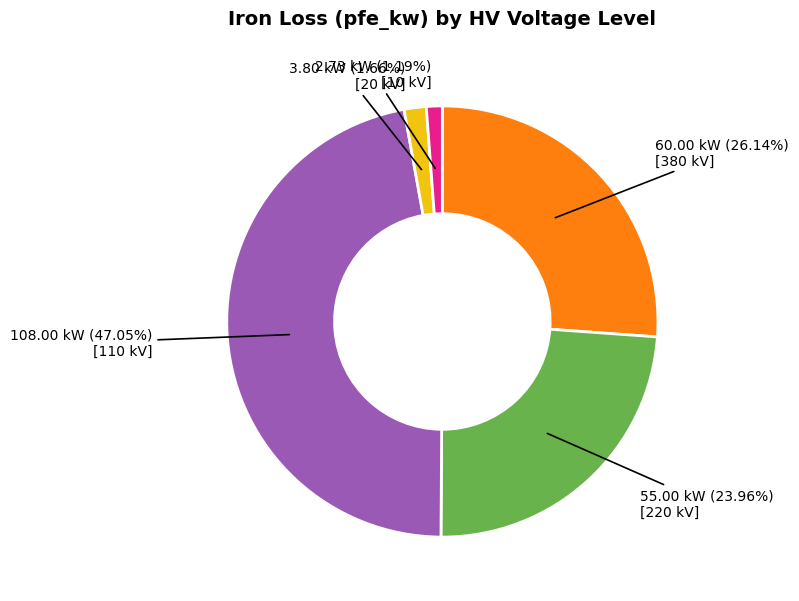

Count the number of slices in the pie.

5